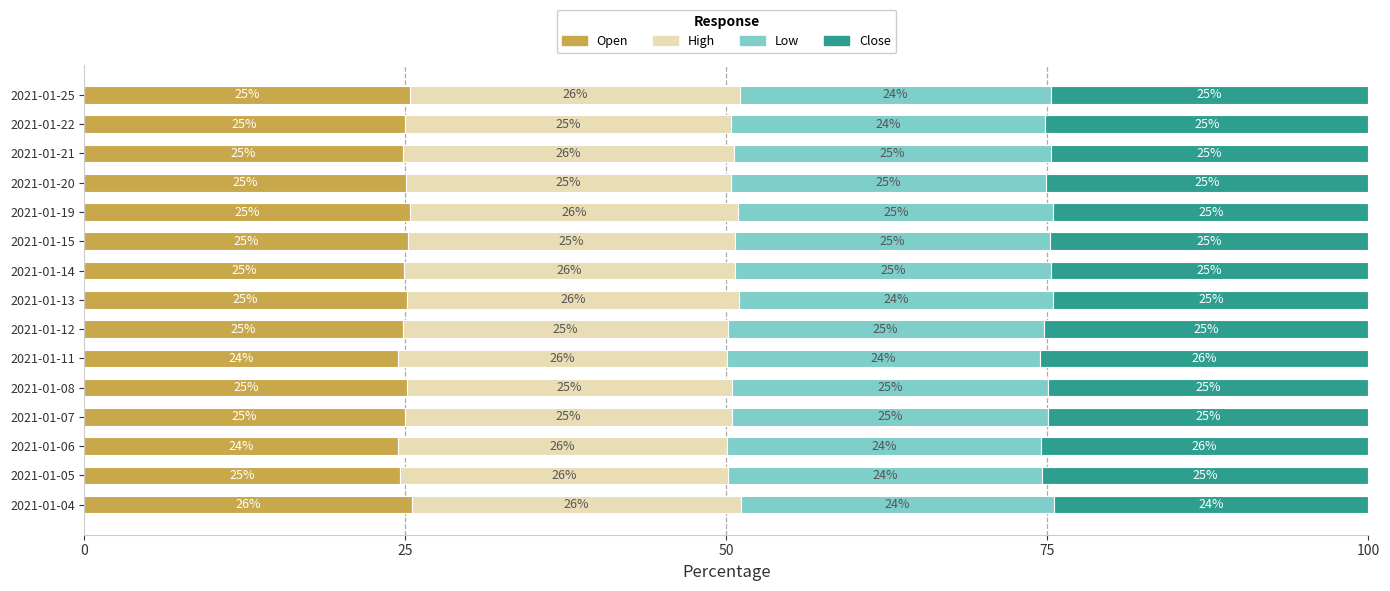

What is the minimum value for Open?

24.4